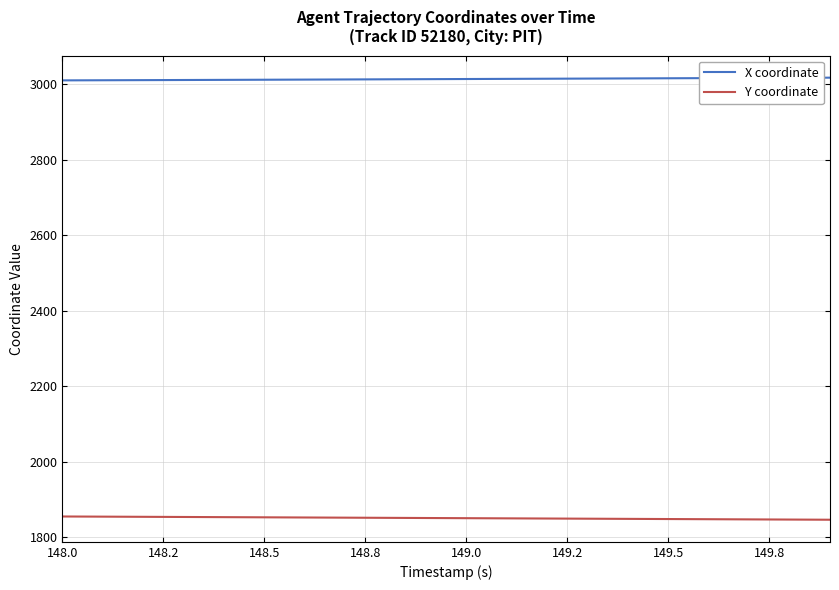

What is the lowest value of the Y coordinate series?

1846.0